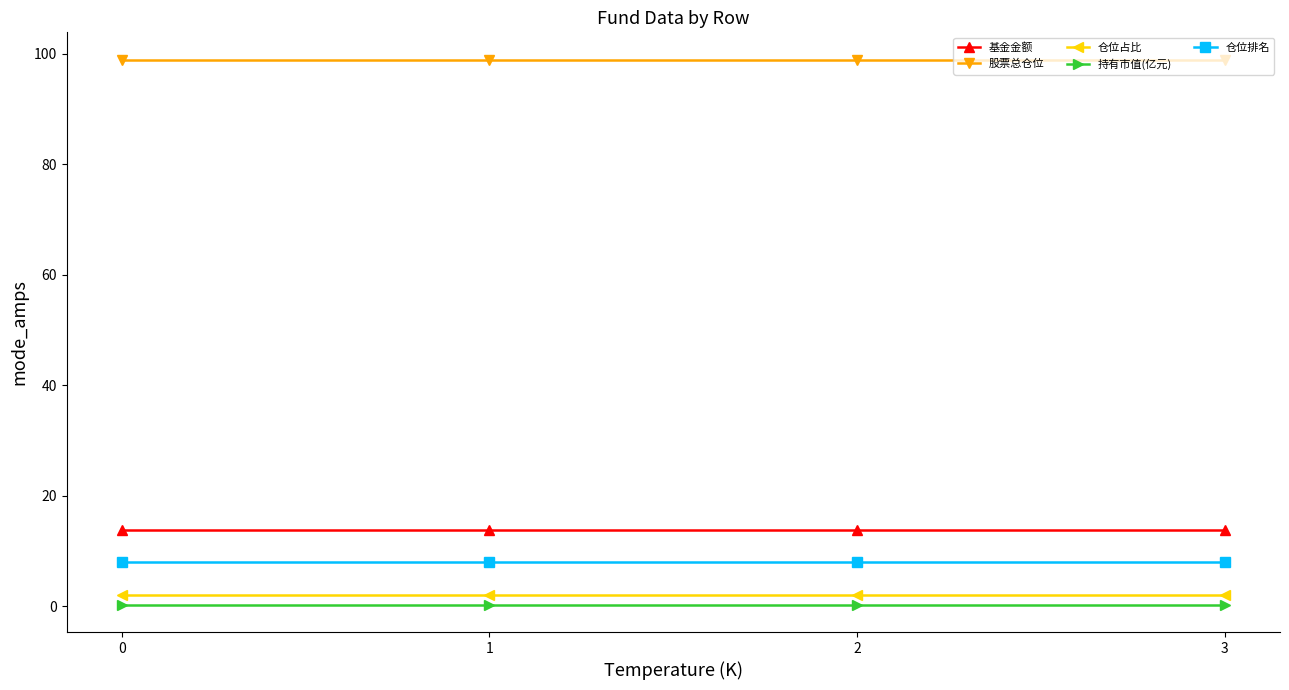

What is the maximum value shown in the chart?

98.9